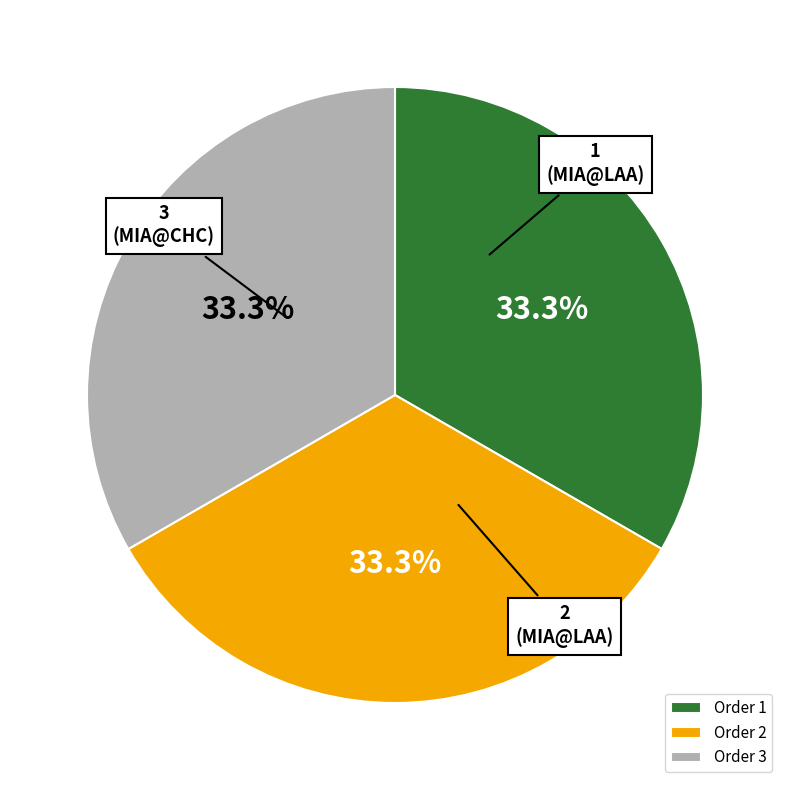

True or false: 2 accounts for 25% of the total.

False